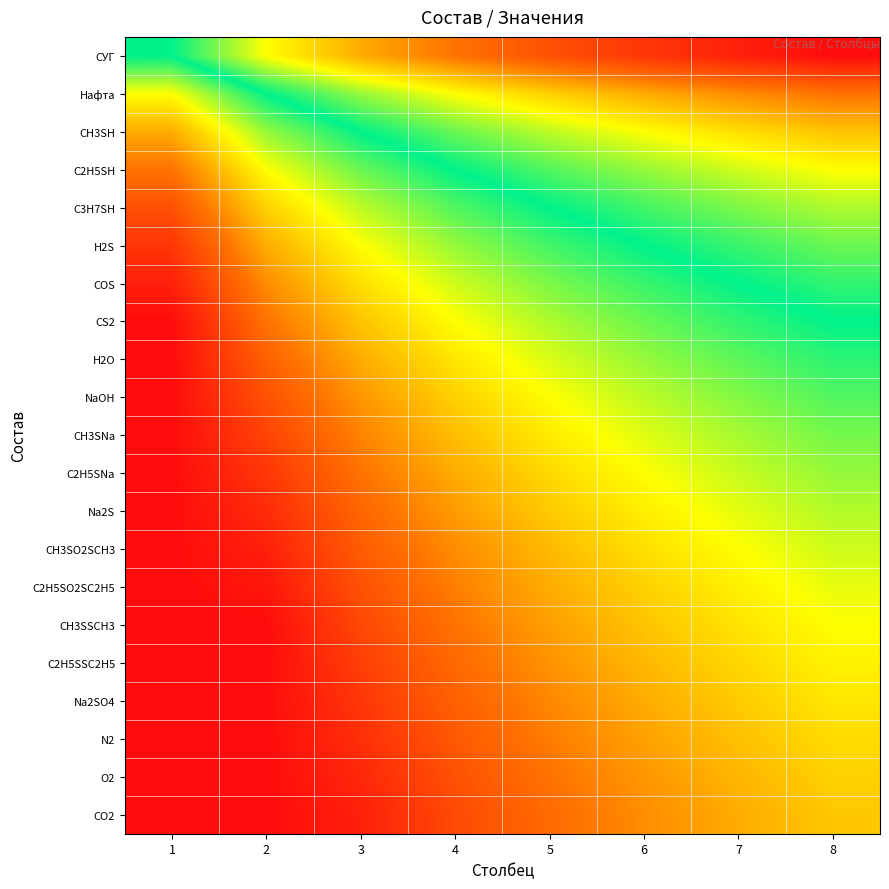

Count the number of categories in the chart.

8